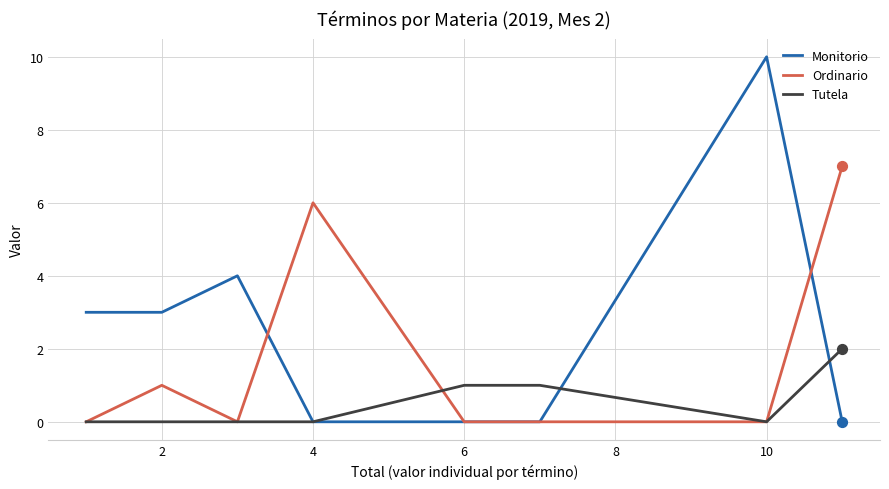

What are all the series names shown in the legend?

Monitorio, Ordinario, Tutela